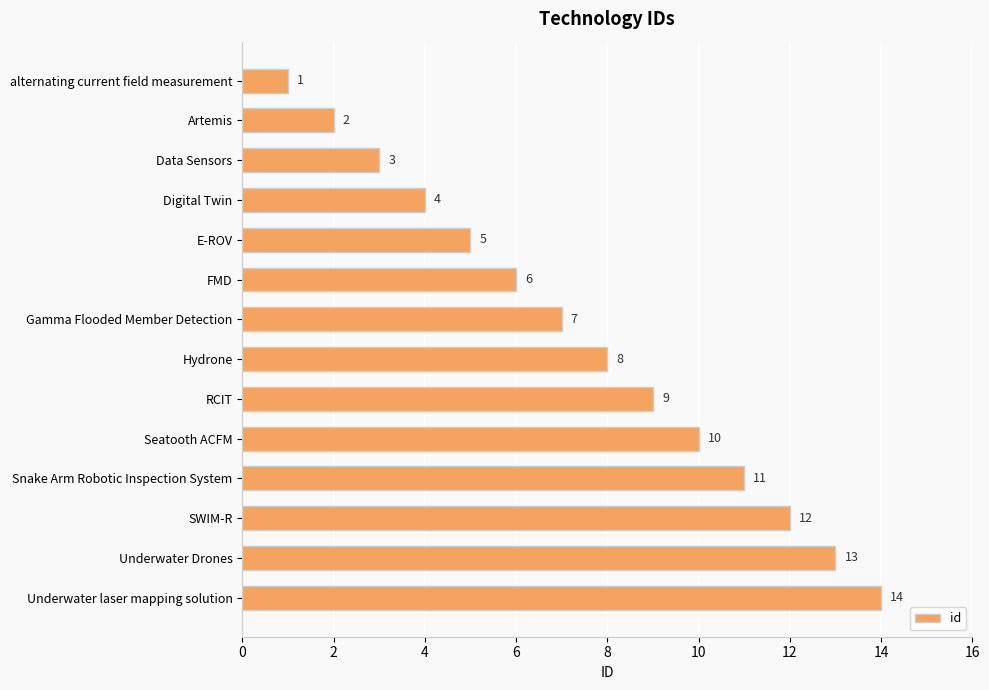

What is the change in value from Data Sensors to Underwater Drones?

+10